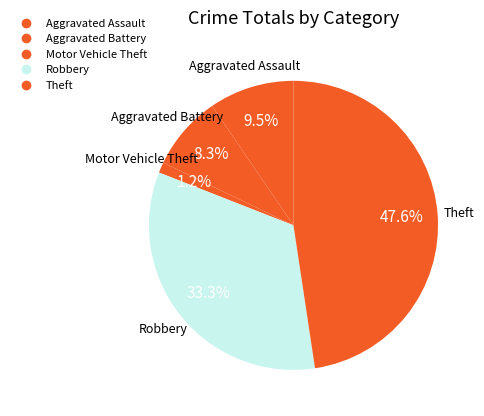

How many slices are in this pie chart?

5